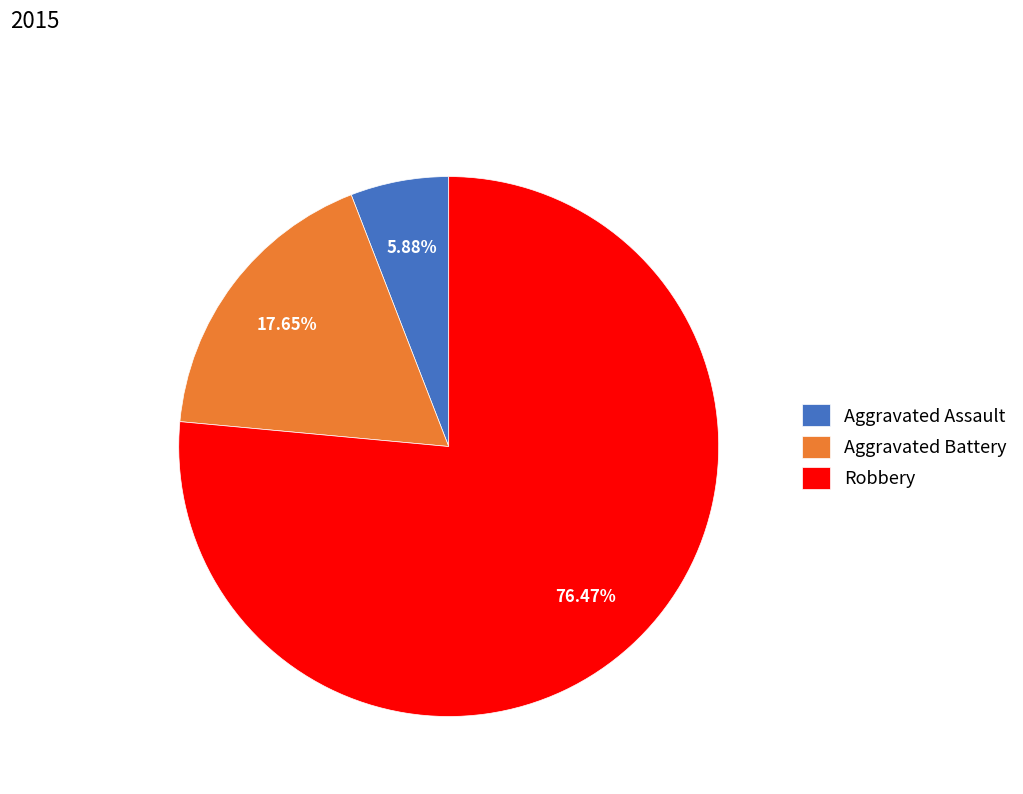

What is the ratio of the value at Robbery to the value at Aggravated Assault?

13.0